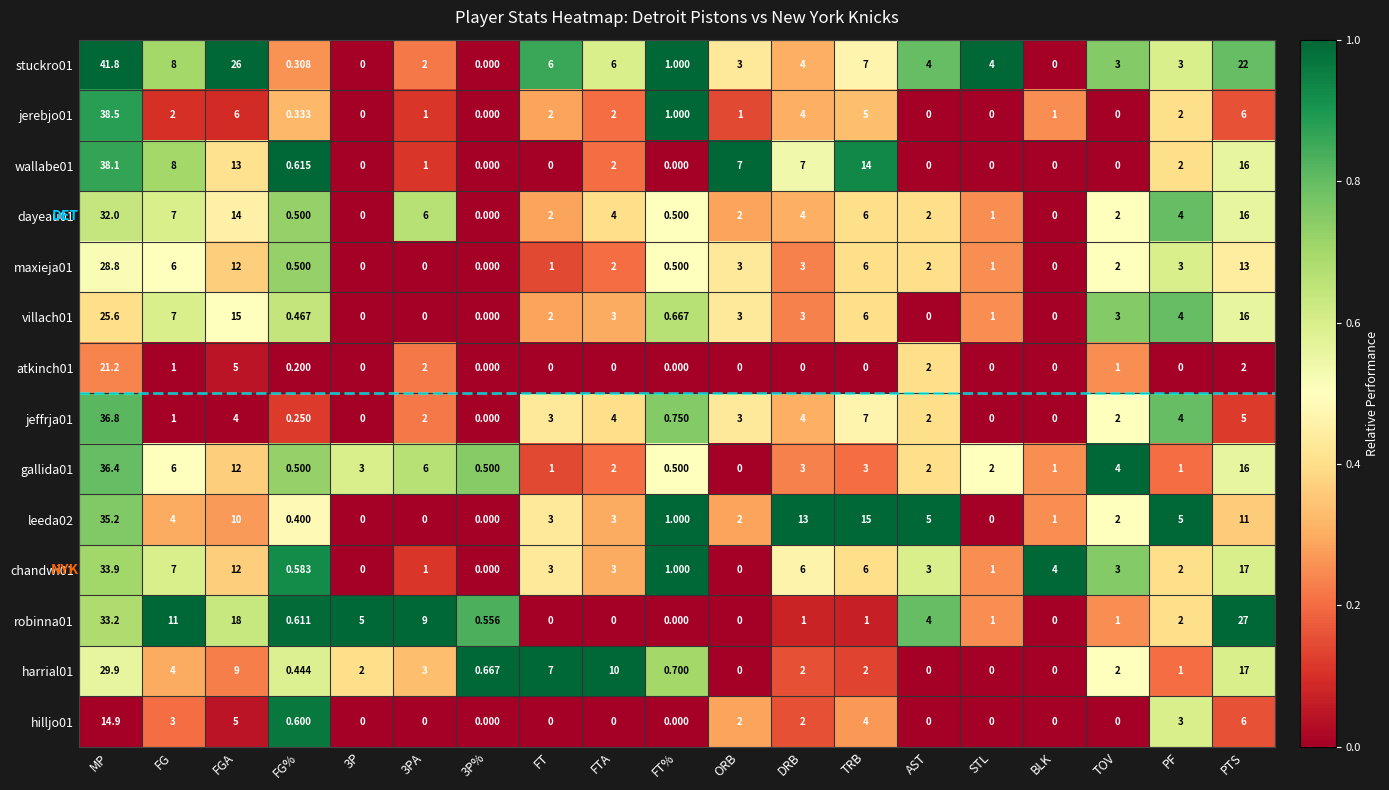

Which series has the largest total across all categories?

stuckro01